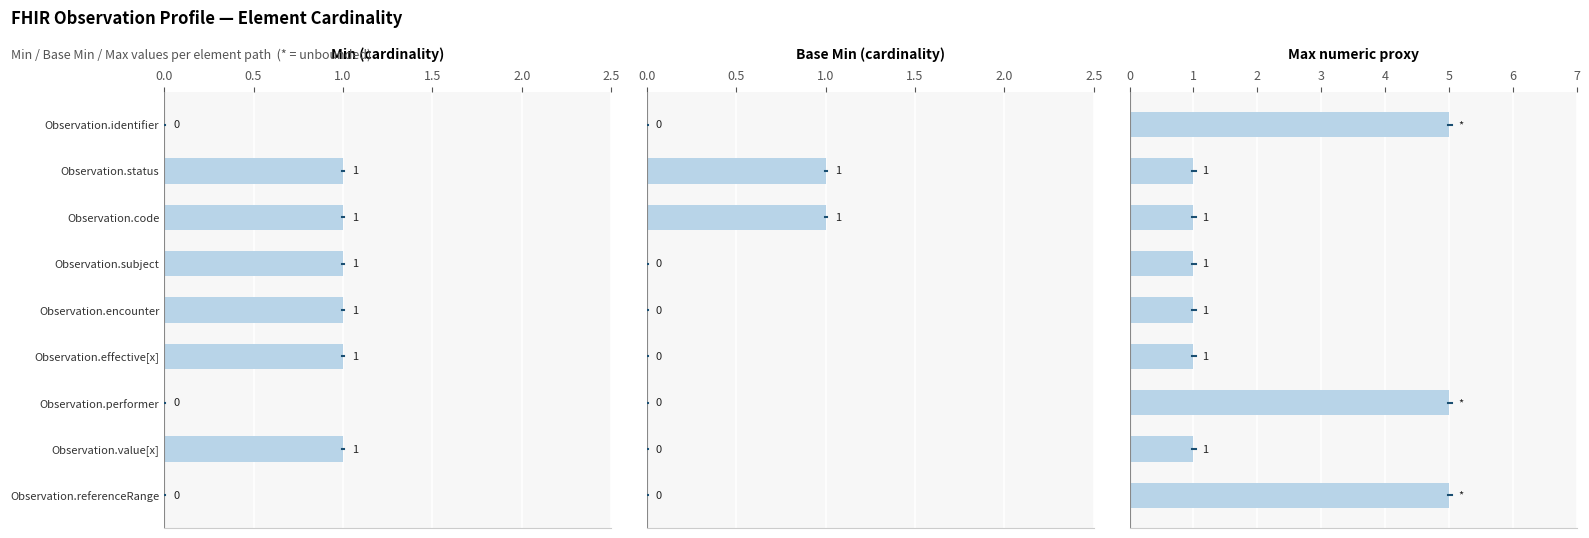

True or false: Base Min (cardinality) has a value of 0 at Observation.effective[x].

True